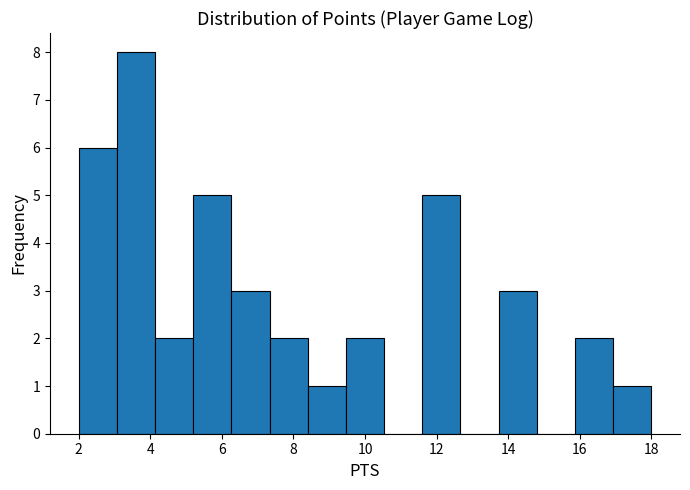

Reading left to right, transcribe this chart: for each bar, give the range it covers on the x-axis and its height. Neither the bar edges nor the heights are printed on the chart, so give them approximately, as read against the axes.

2.0 to 3.0: 6
3.0 to 4.2: 8
4.2 to 5.2: 2
5.2 to 6.2: 5
6.2 to 7.4: 3
7.4 to 8.4: 2
8.4 to 9.4: 1
9.4 to 10.6: 2
10.6 to 11.6: 0
11.6 to 12.6: 5
12.6 to 13.8: 0
13.8 to 14.8: 3
14.8 to 15.8: 0
15.8 to 17.0: 2
17.0 to 18.0: 1